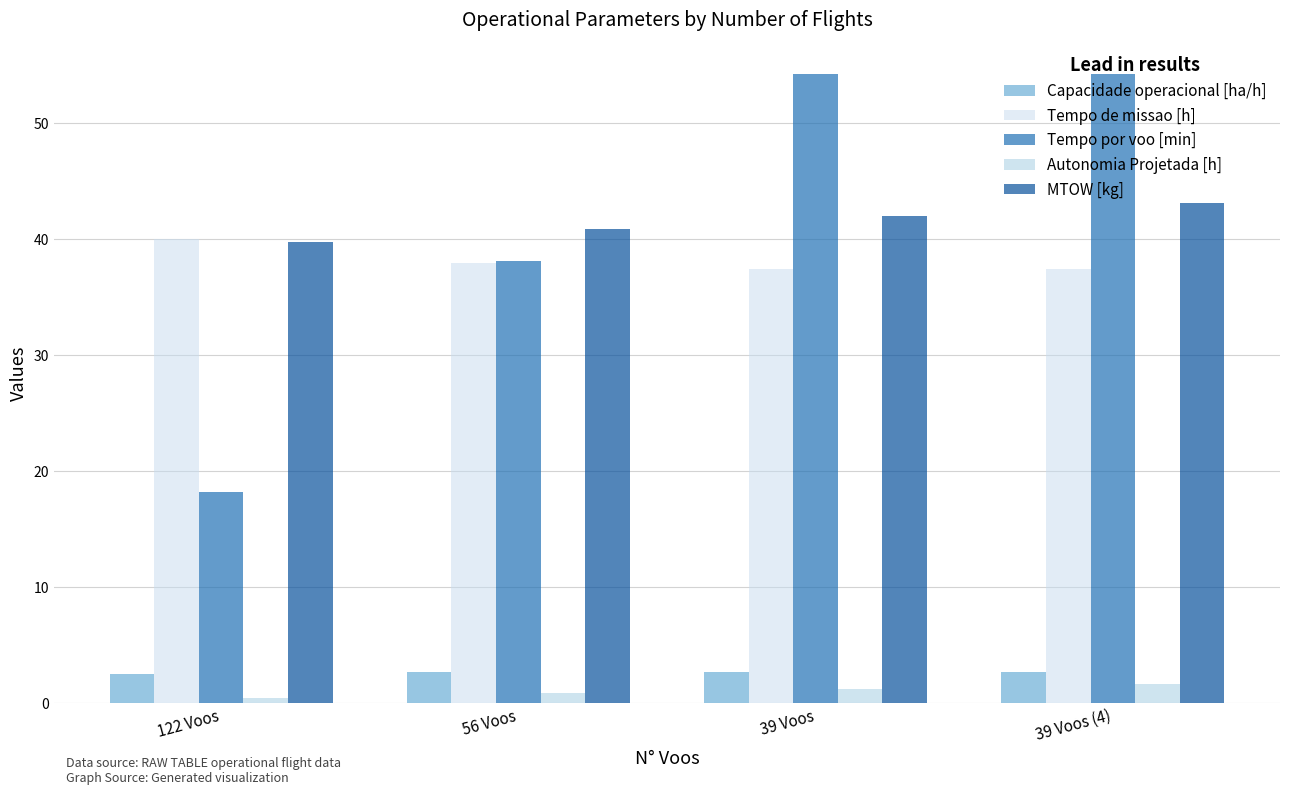

Between 122 Voos and 39 Voos (4), which series saw the biggest shift?

Tempo por voo [min]